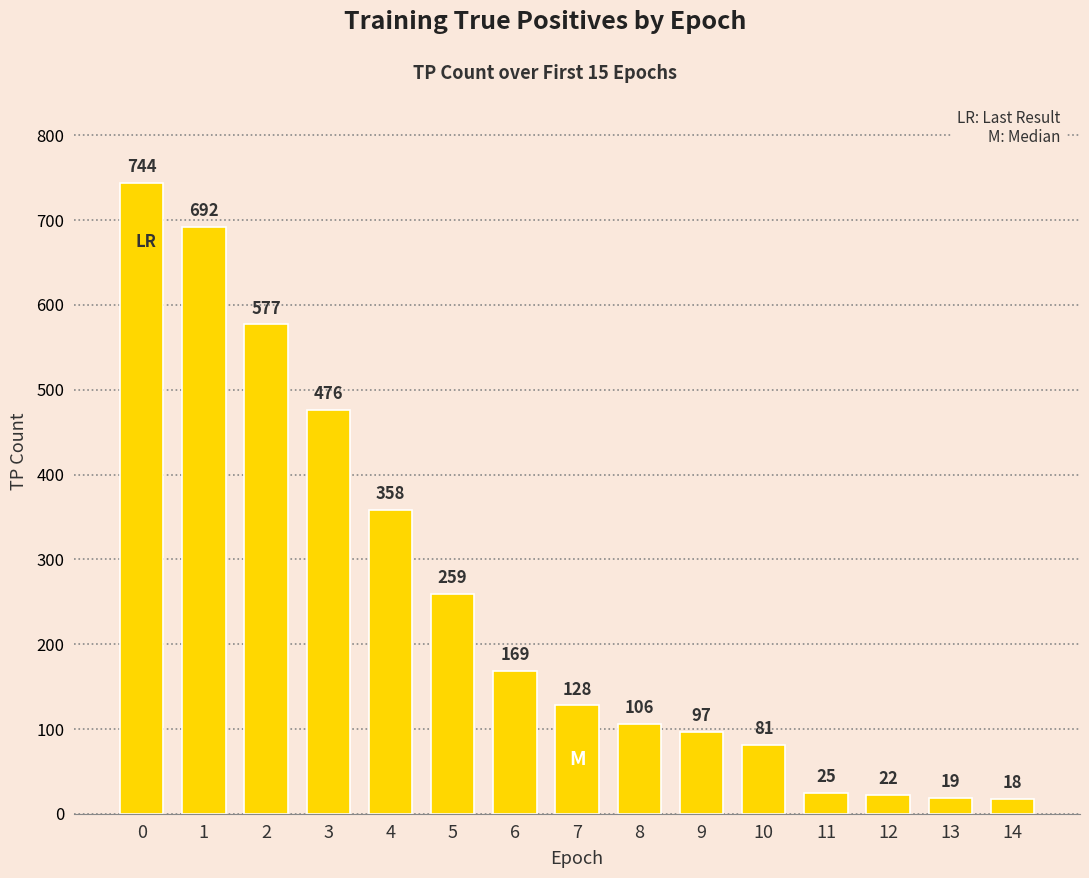

How many series are shown in this chart?

1